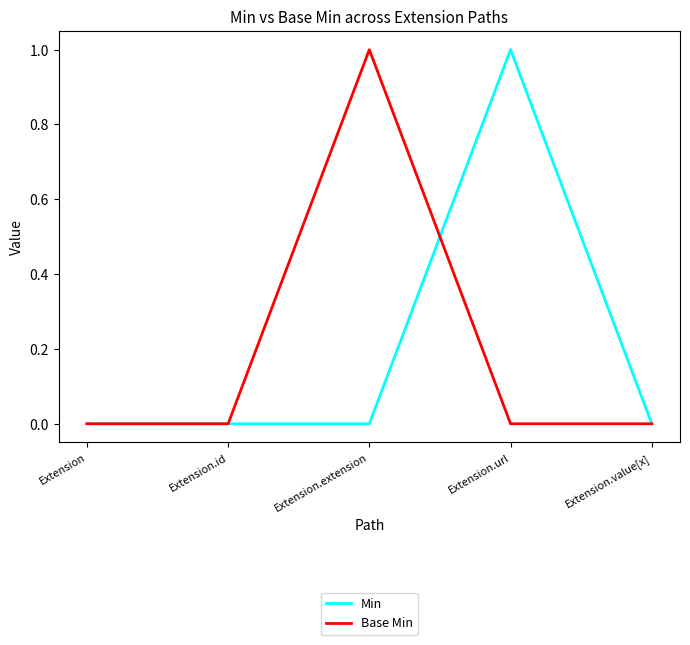

Is it true that Base Min equals 0 at Extension.extension?

False